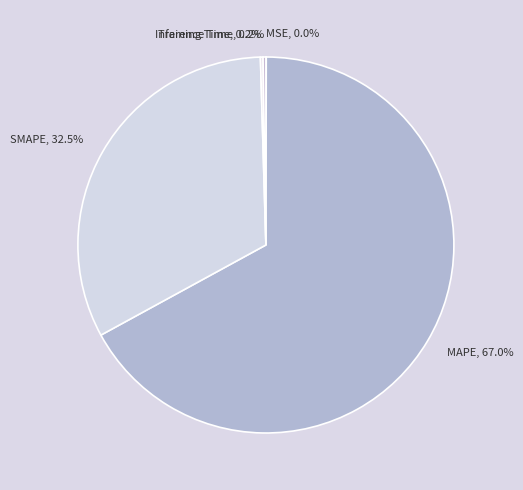

What is the ratio of the value at MAPE to the value at SMAPE?

2.1